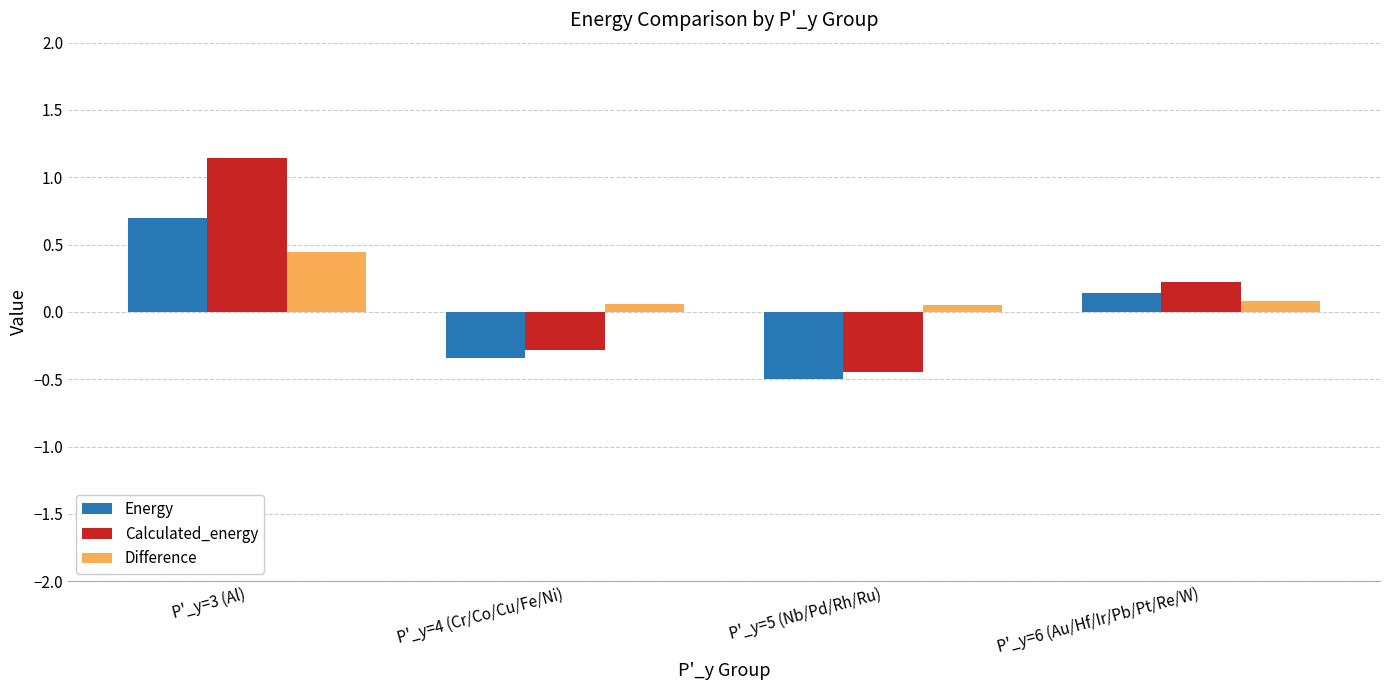

At how many categories does at least one series exceed 0?

4